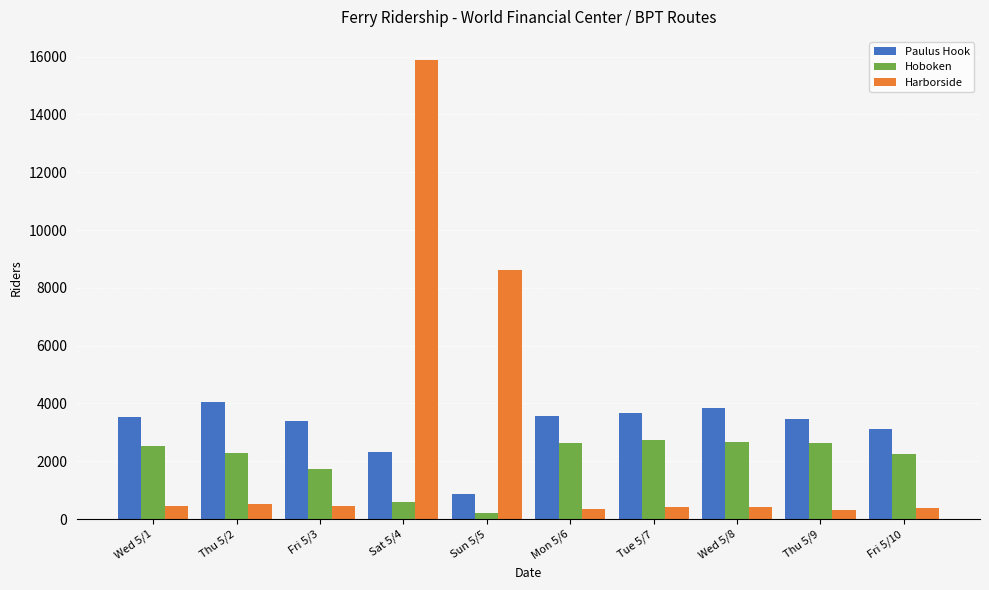

How many data points does each series have?

10